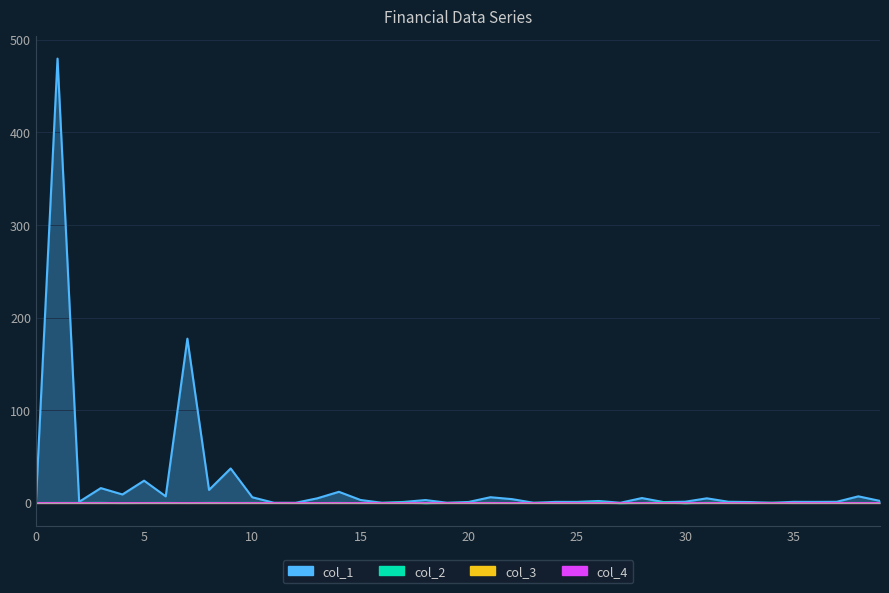

True or false: col_2 and col_1 cross at least once.

True